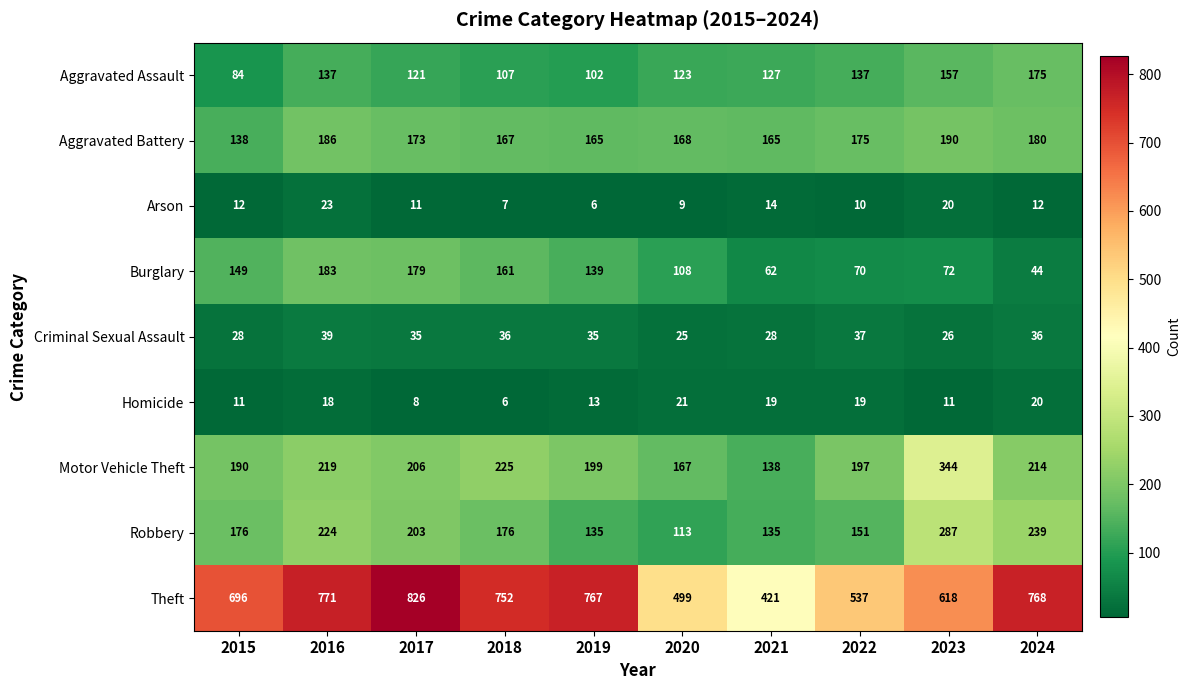

What is the average value of the Aggravated Battery series?

171